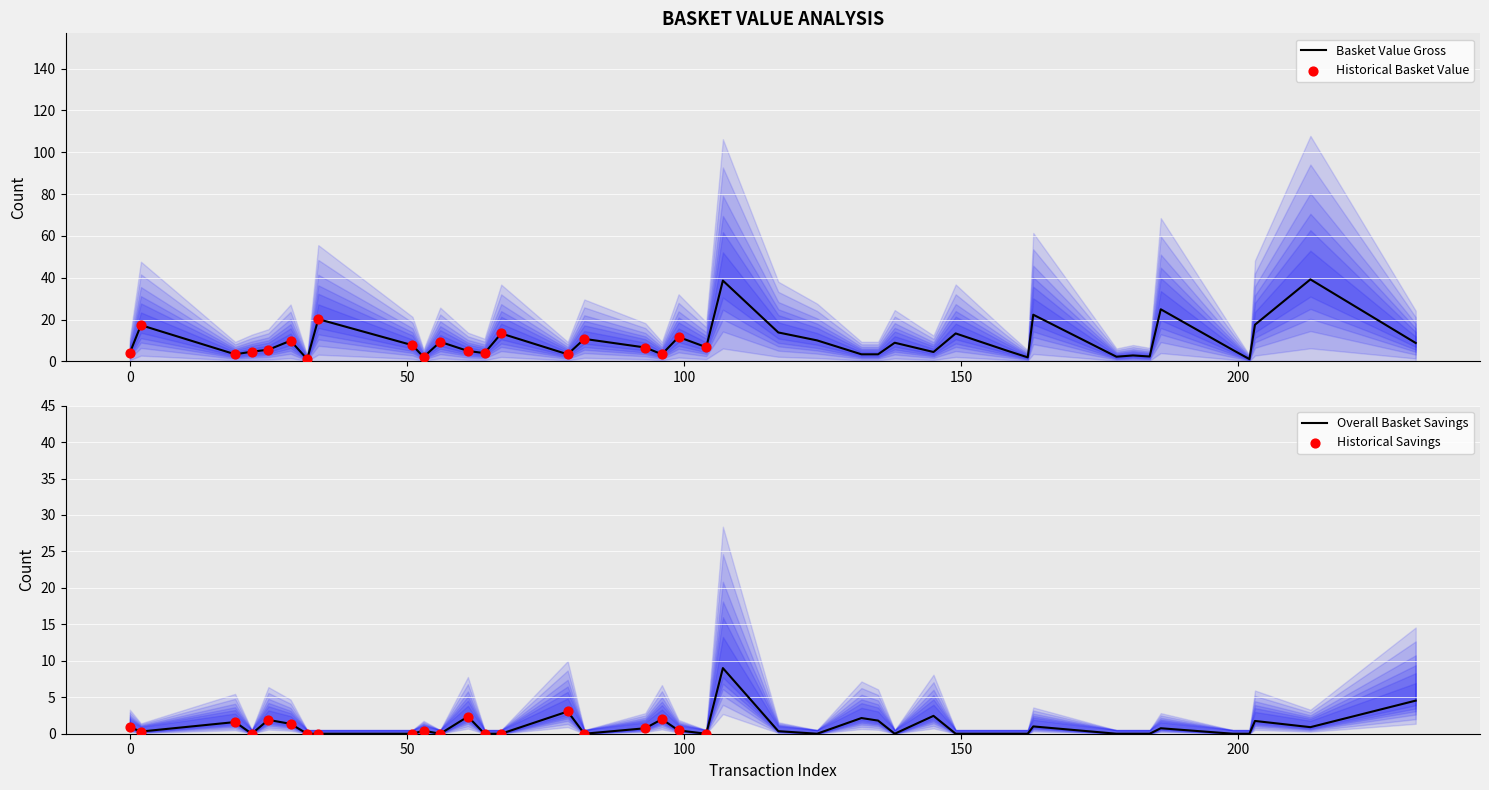

Which series reaches the minimum Y coordinate?

overallBasketSavings